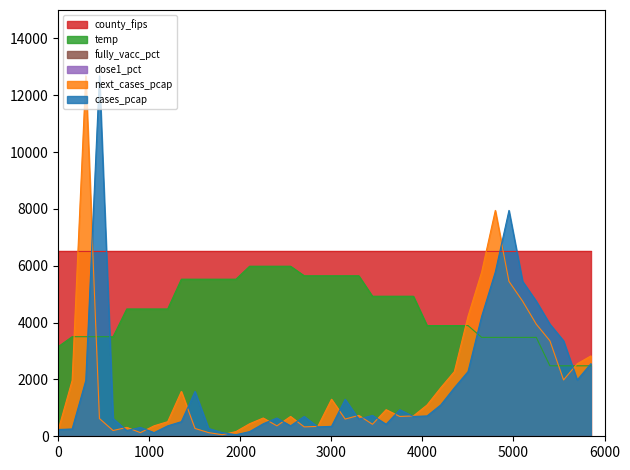

In cases_pcap, how many points are higher than both neighbors (excluding endpoints)?

9